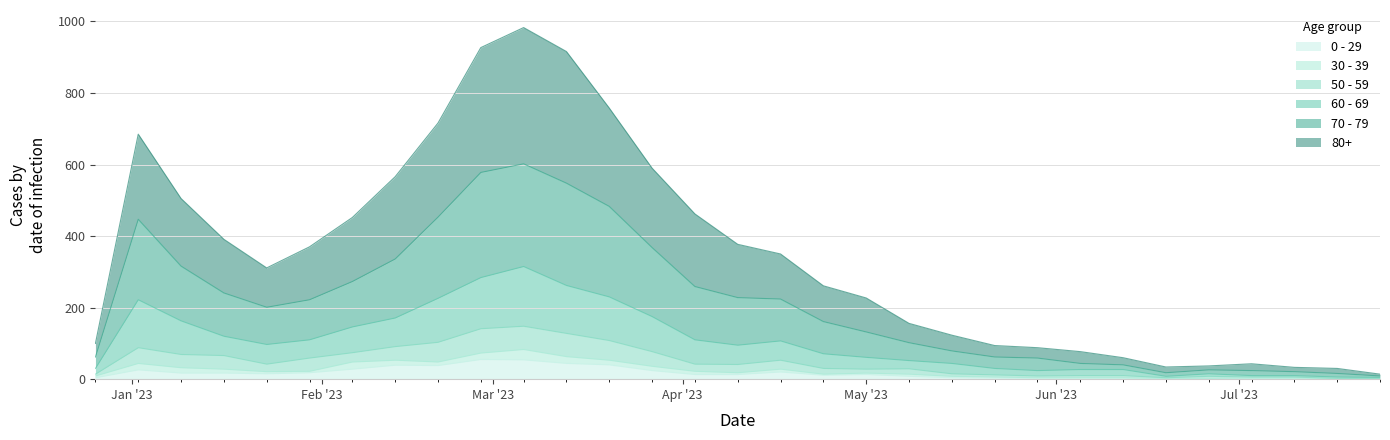

What are all the series names shown in the legend?

0 - 29, 30 - 39, 50 - 59, 60 - 69, 70 - 79, 80+